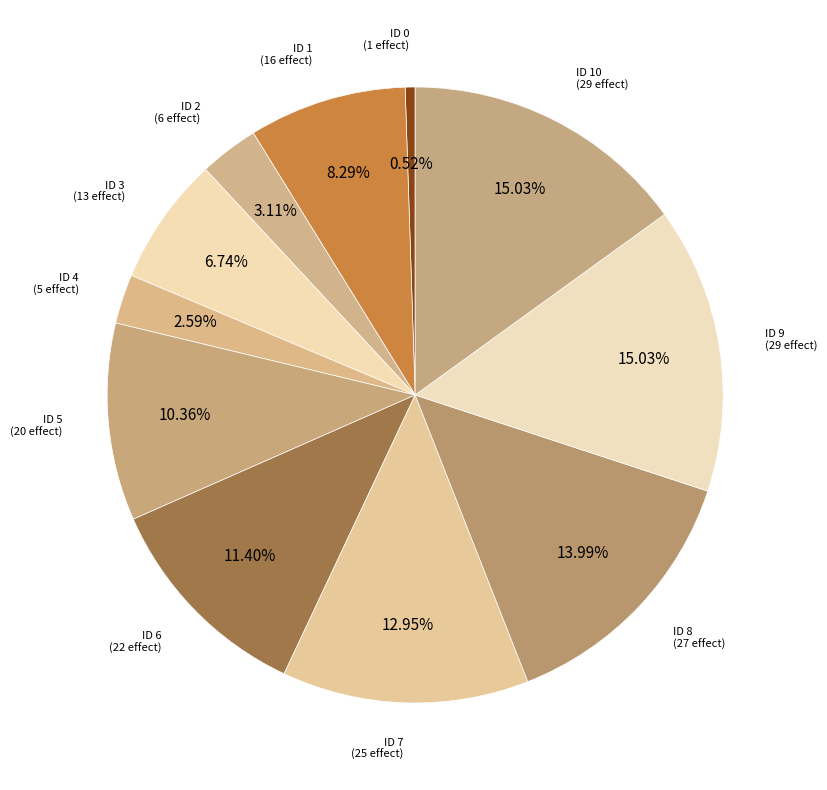

How many slices are in this pie chart?

11